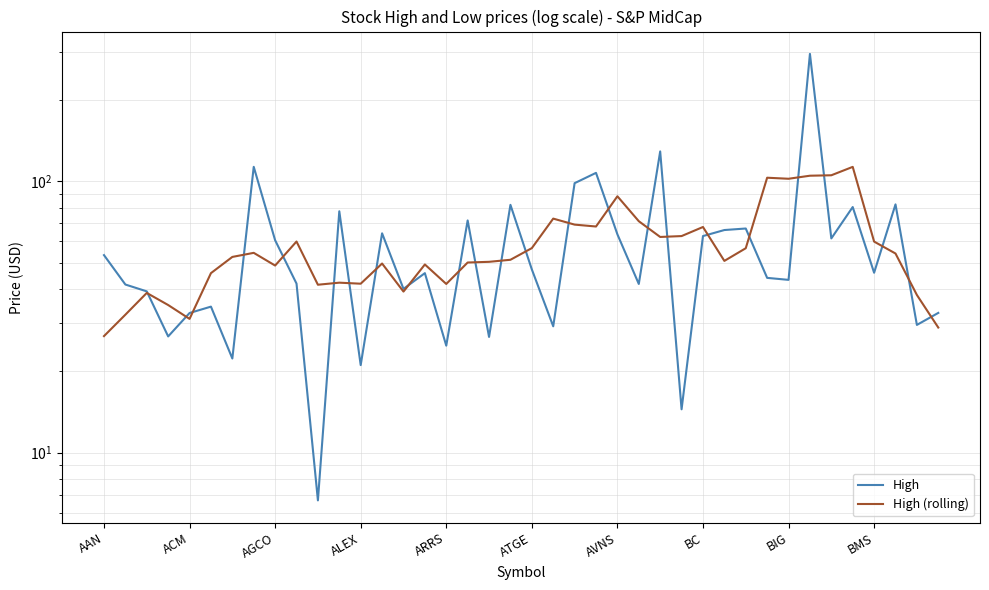

What is the sum of all High (rolling) values?

2319.4